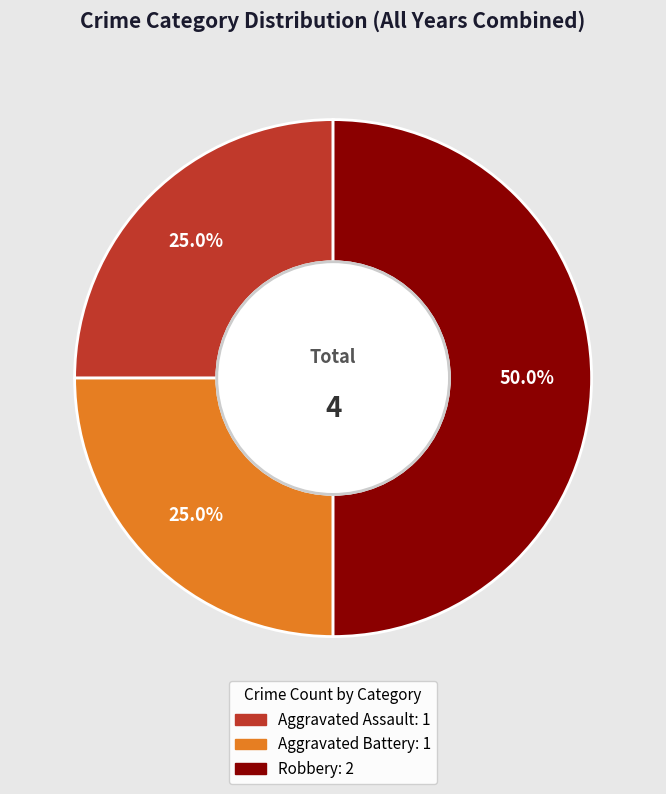

True or false: Aggravated Assault accounts for 18% of the total.

False